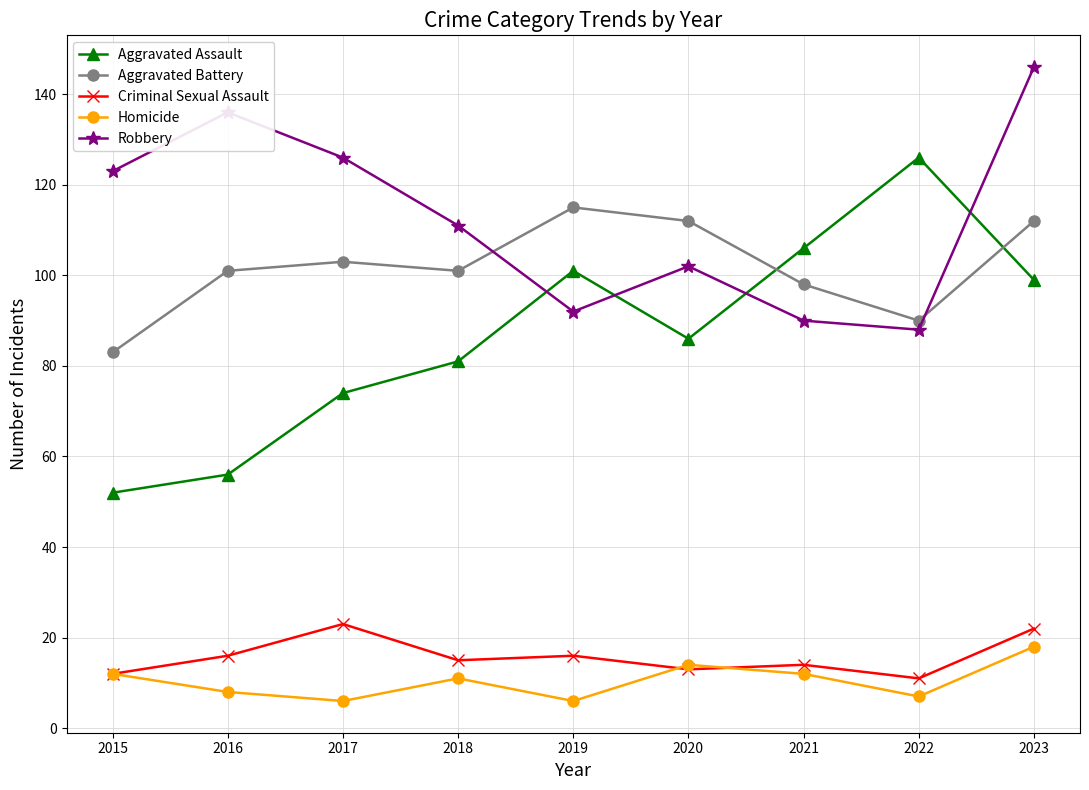

Reading left to right, list all the values displayed in this chart.

Aggravated Assault: 2015=52	2016=56	2017=74	2018=81	2019=101	2020=86	2021=106	2022=126	2023=99
Aggravated Battery: 2015=83	2016=101	2017=103	2018=101	2019=115	2020=112	2021=98	2022=90	2023=112
Criminal Sexual Assault: 2015=12	2016=16	2017=23	2018=15	2019=16	2020=13	2021=14	2022=11	2023=22
Homicide: 2015=12	2016=8	2017=6	2018=11	2019=6	2020=14	2021=12	2022=7	2023=18
Robbery: 2015=123	2016=136	2017=126	2018=111	2019=92	2020=102	2021=90	2022=88	2023=146